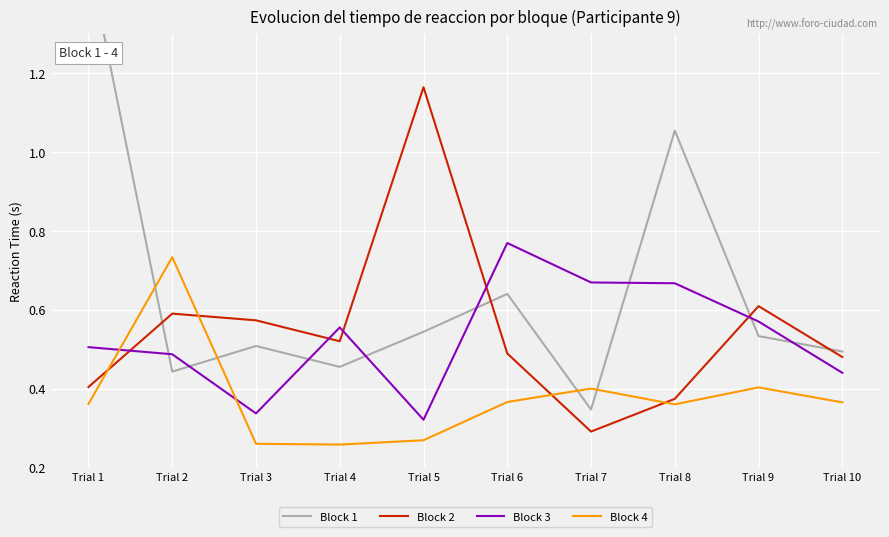

Rank the series by their maximum value, from highest to lowest.

Block 1, Block 2, Block 3, Block 4